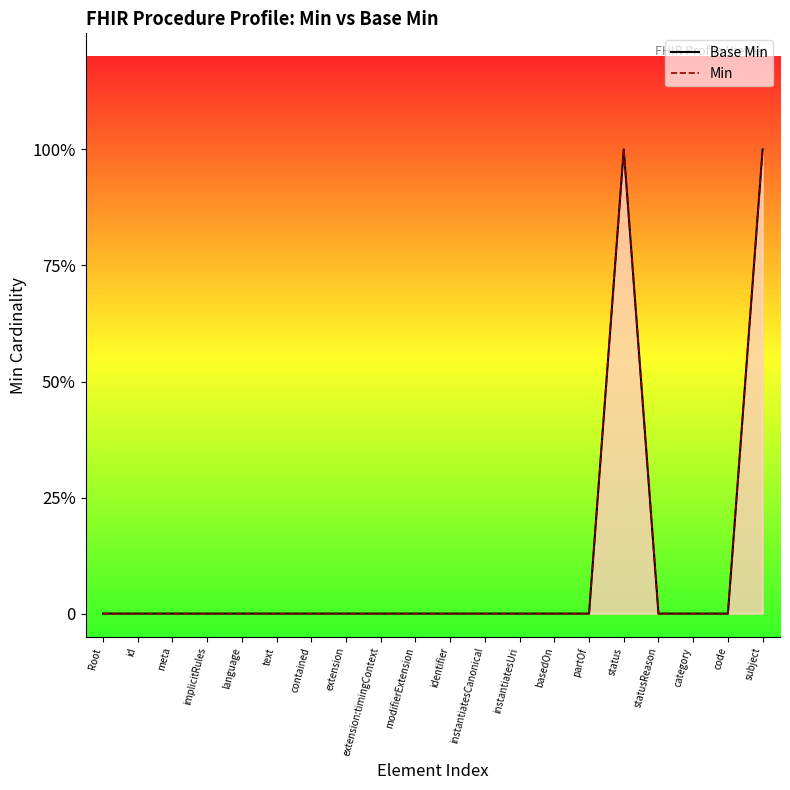

Where is the first local maximum for Base Min?

status